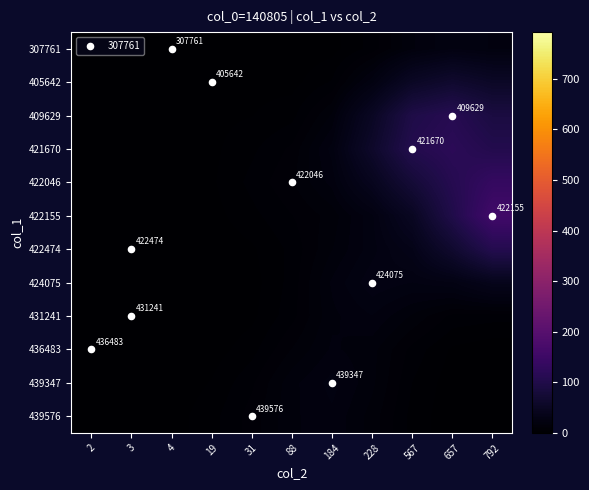

At how many categories does at least one series exceed 32?

4